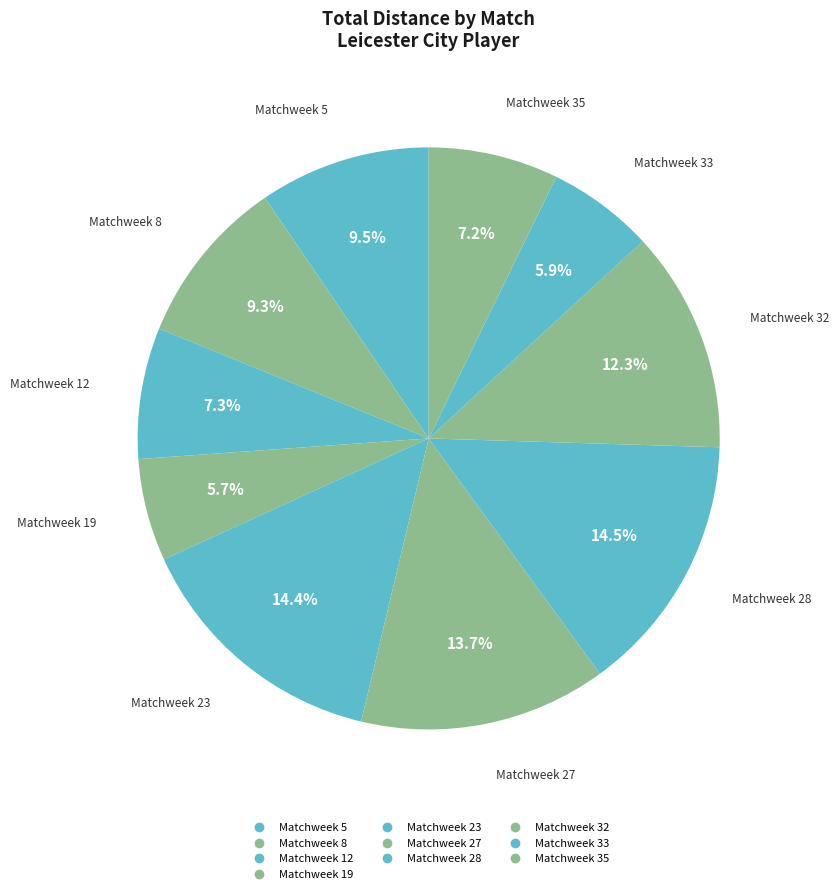

How many segments does this pie chart have?

10